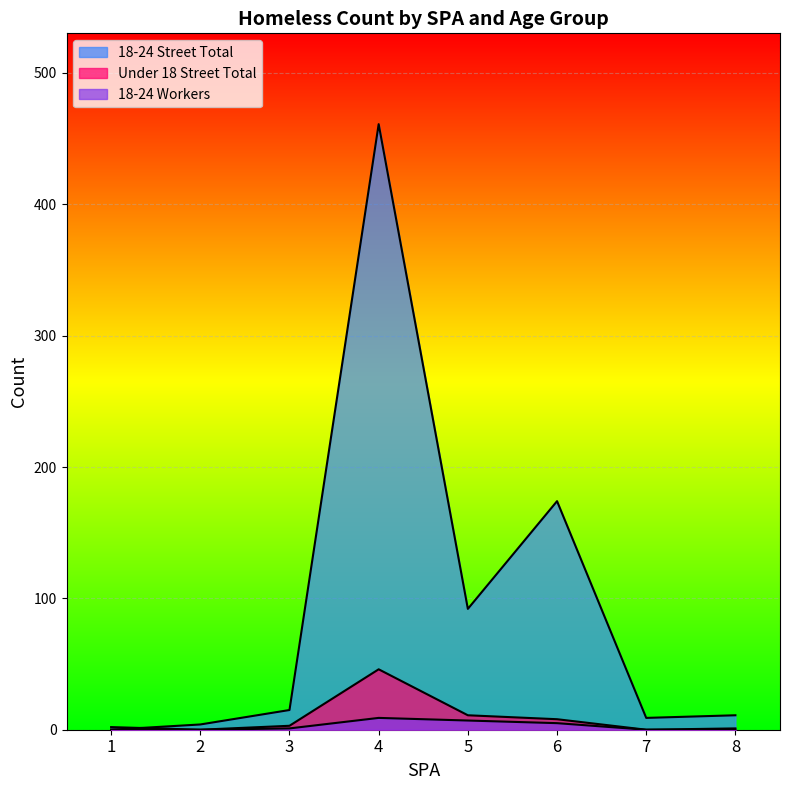

How many lines are shown in the chart?

3